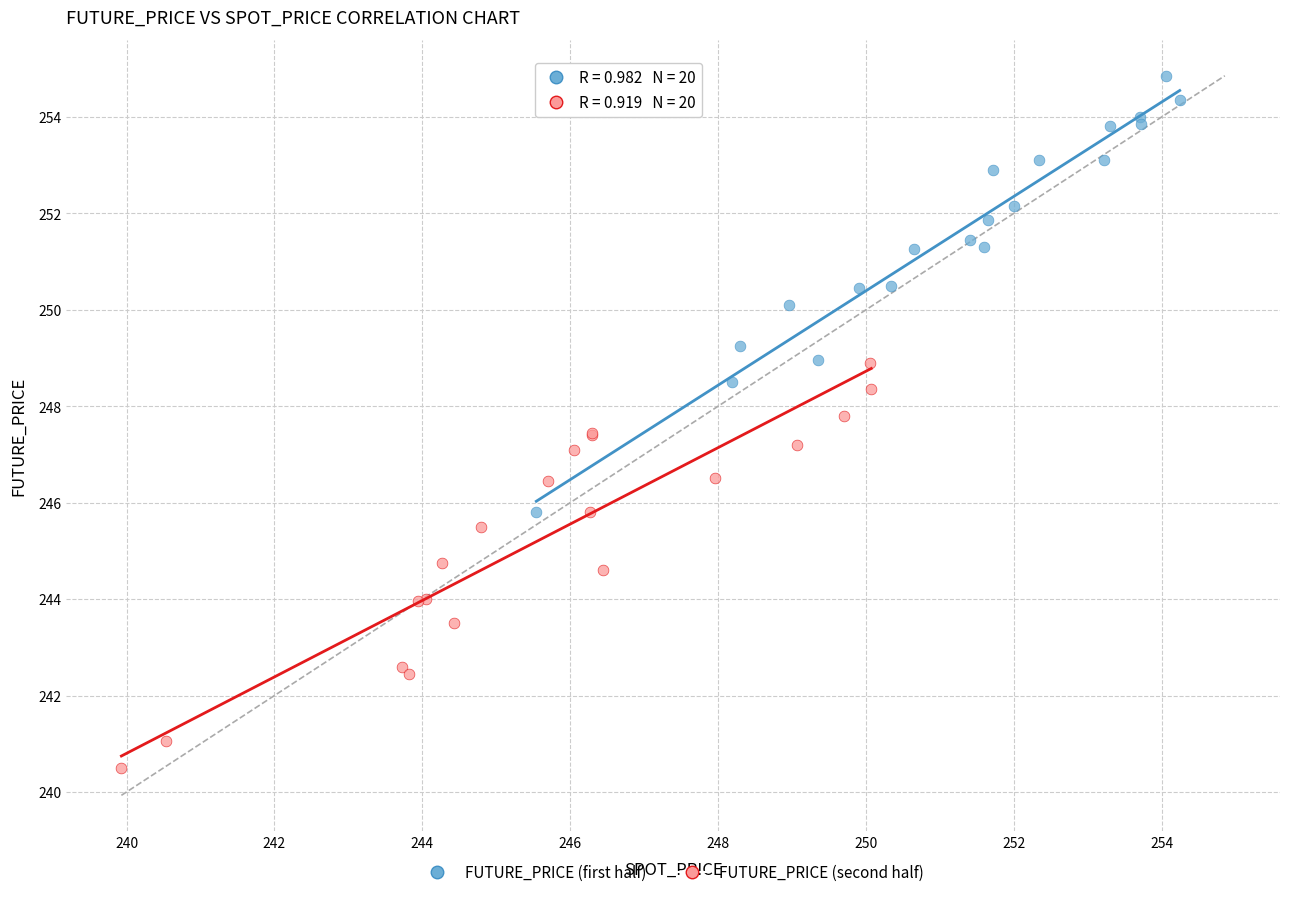

Which series contains the highest Y value?

FUTURE_PRICE (first half)